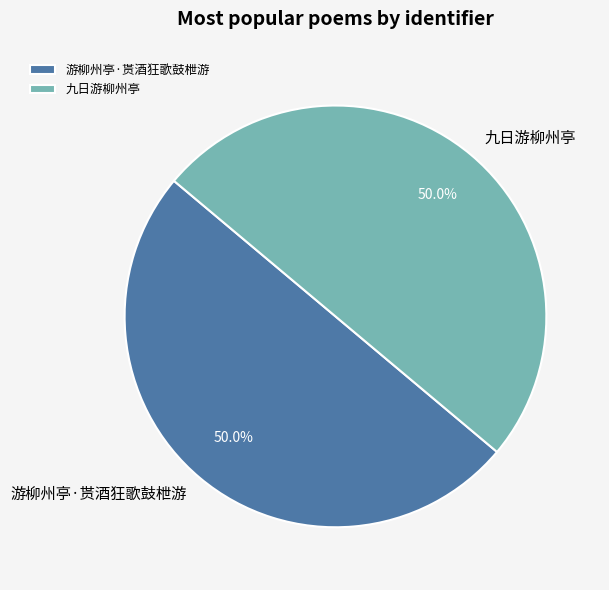

To the nearest percent, what percentage of the pie is 游柳州亭·贳酒狂歌鼓枻游?

50%